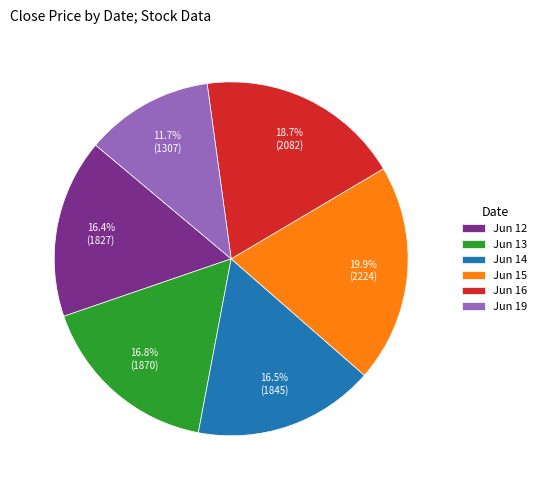

Is the sum of Jun 16 and Jun 14 greater than half?

No